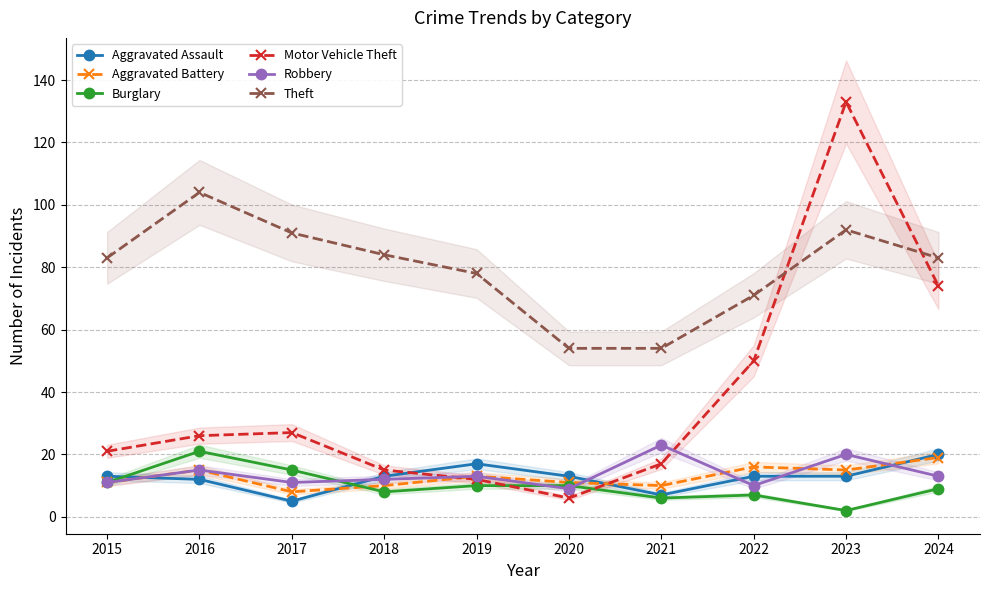

At 2024, list the series in order from largest to smallest.

Theft, Motor Vehicle Theft, Aggravated Assault, Aggravated Battery, Robbery, Burglary